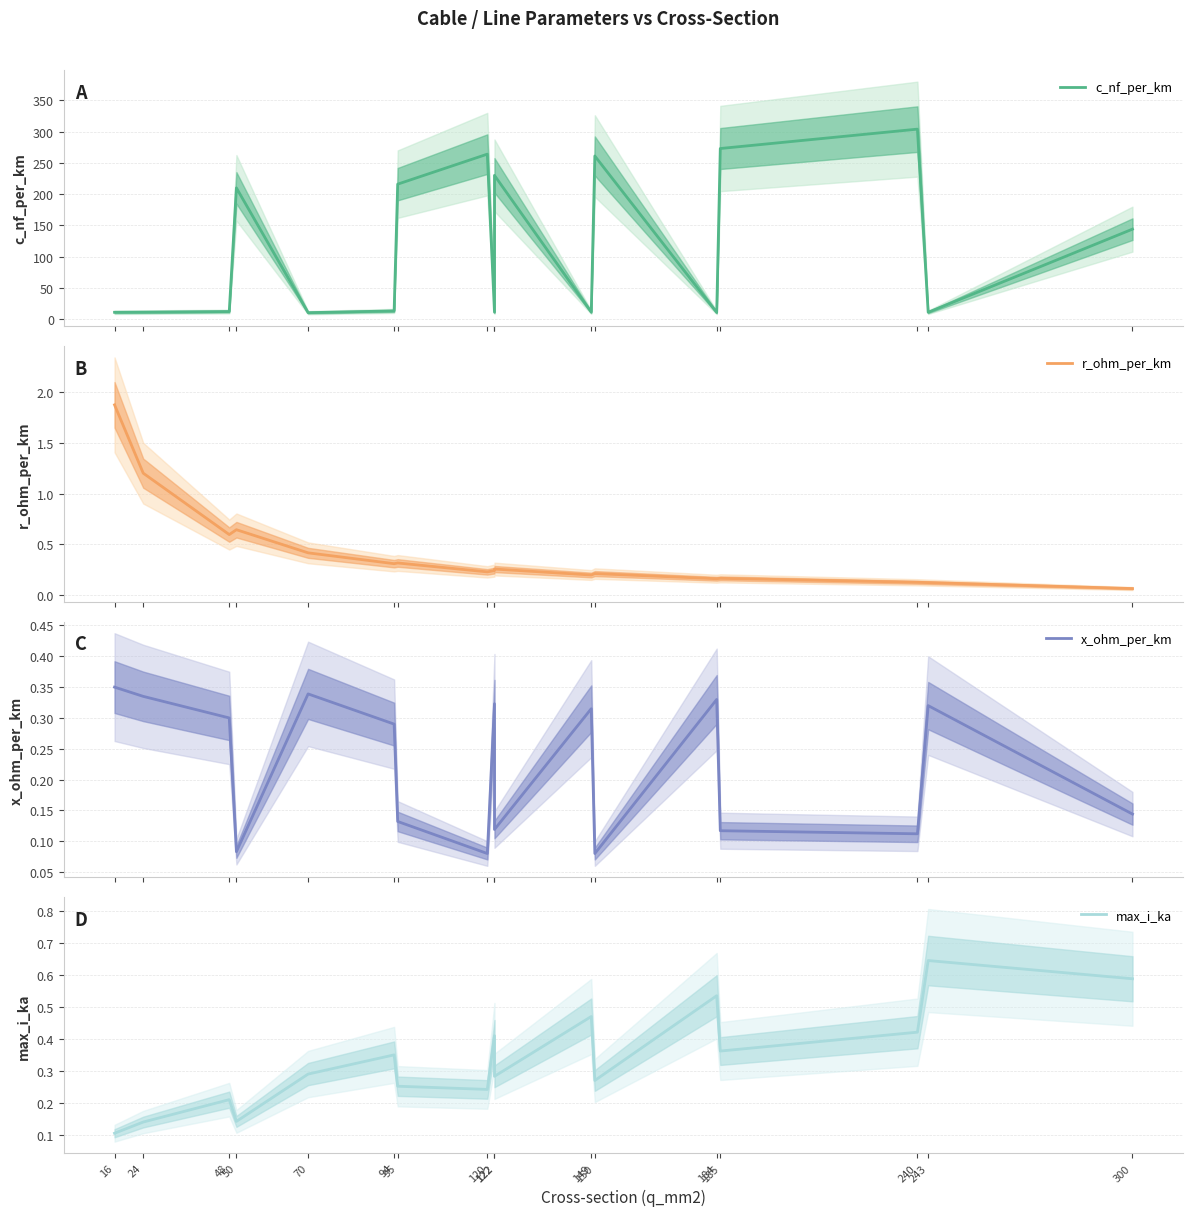

The value of c_nf_per_km at 150 is 261.0. True or false?

True